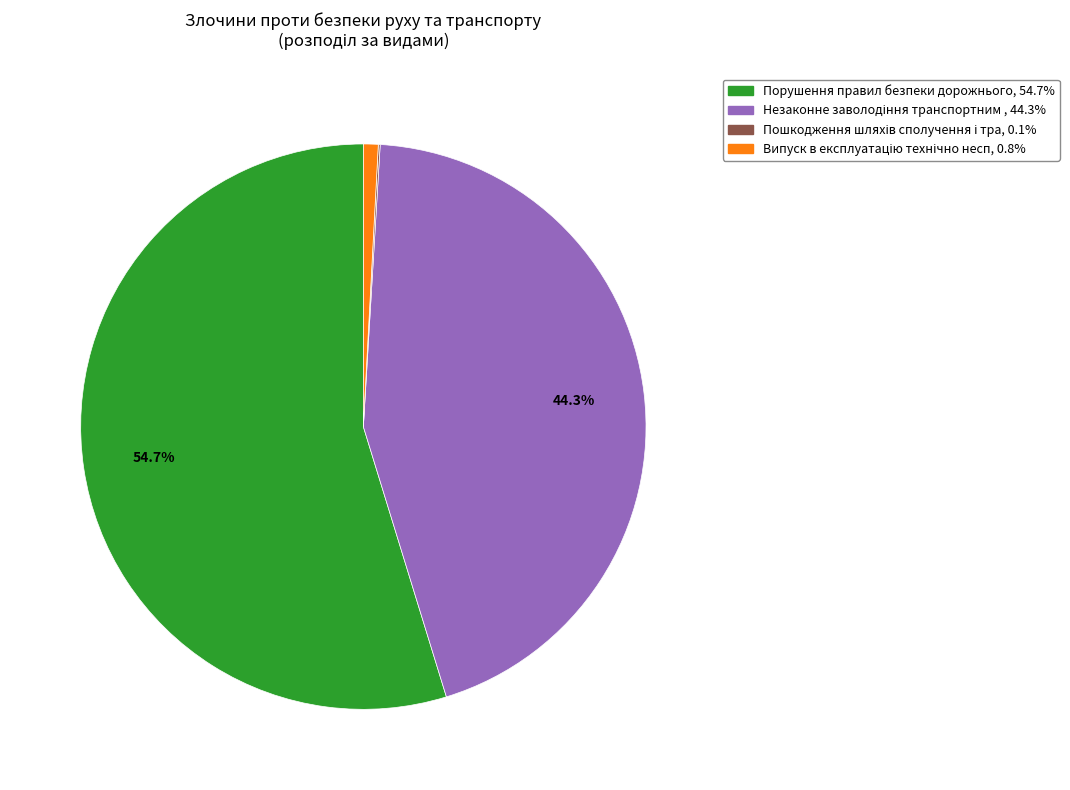

Does any single category account for the majority?

Yes